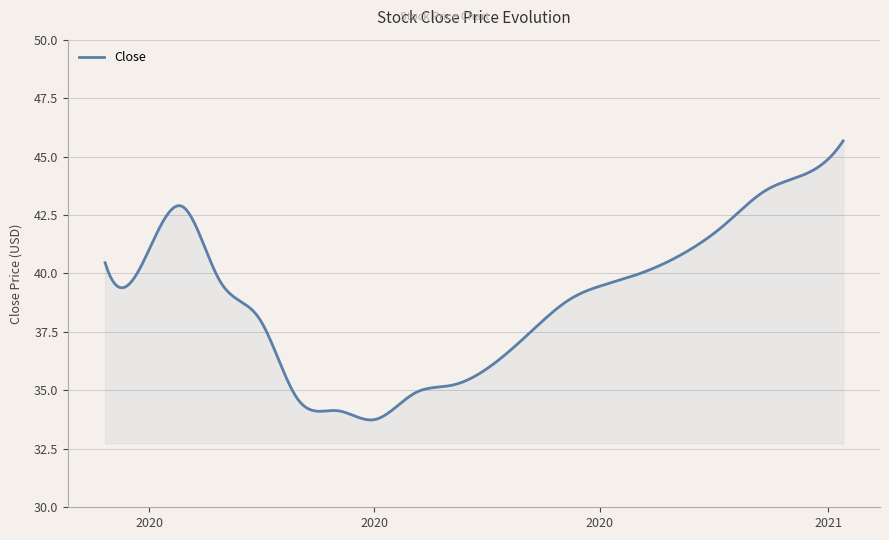

What is the difference between the maximum and minimum values?

11.9